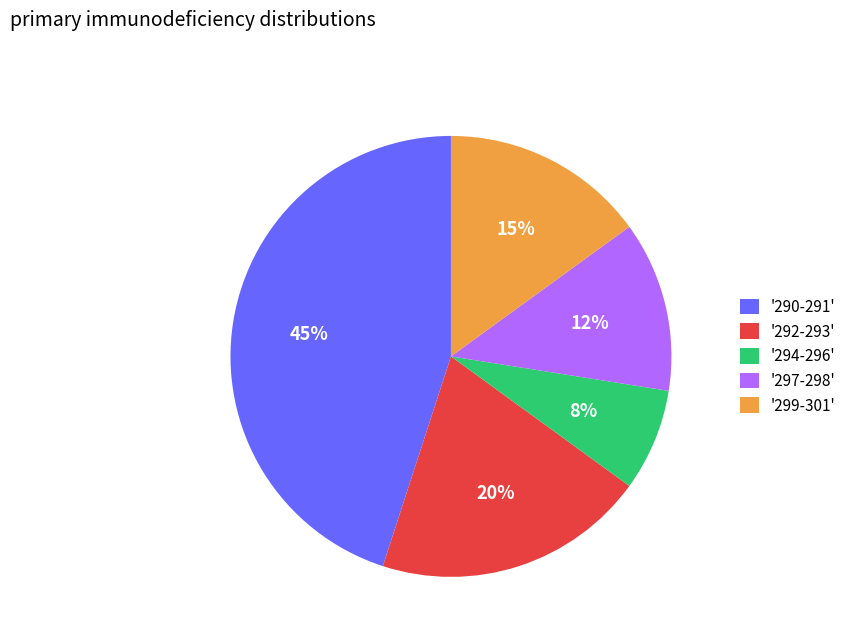

Rank the categories by value from highest to lowest.

'290-291', '292-293', '299-301', '297-298', '294-296'